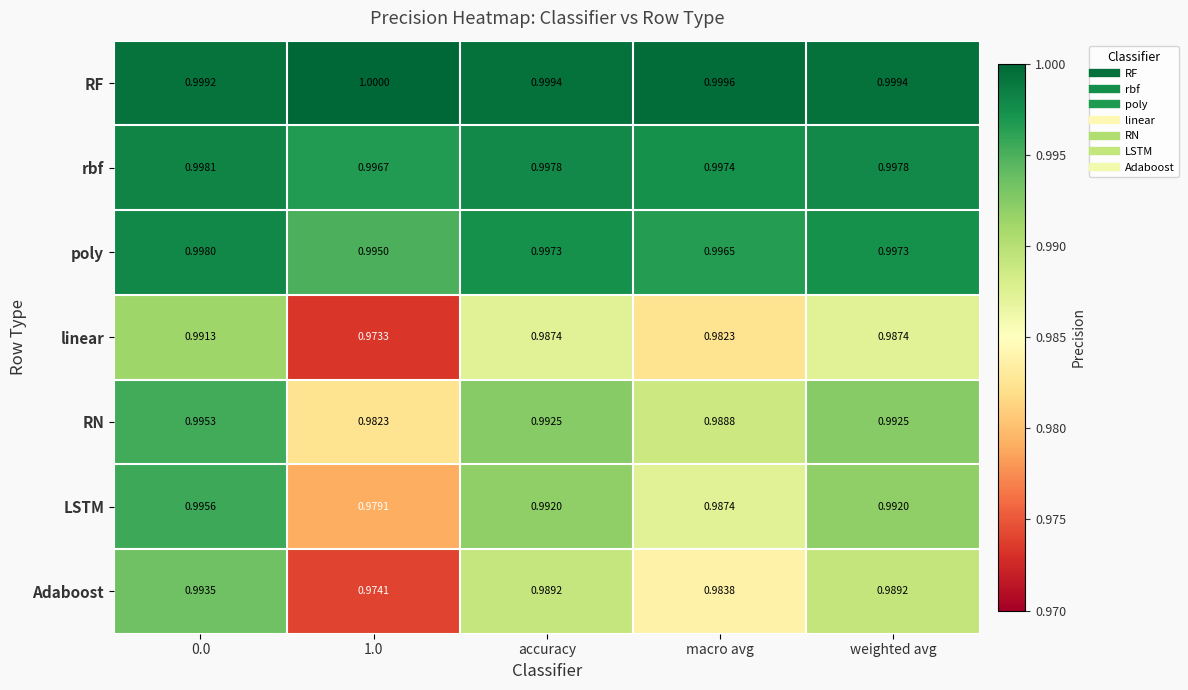

Which series has the largest total across all categories?

RF